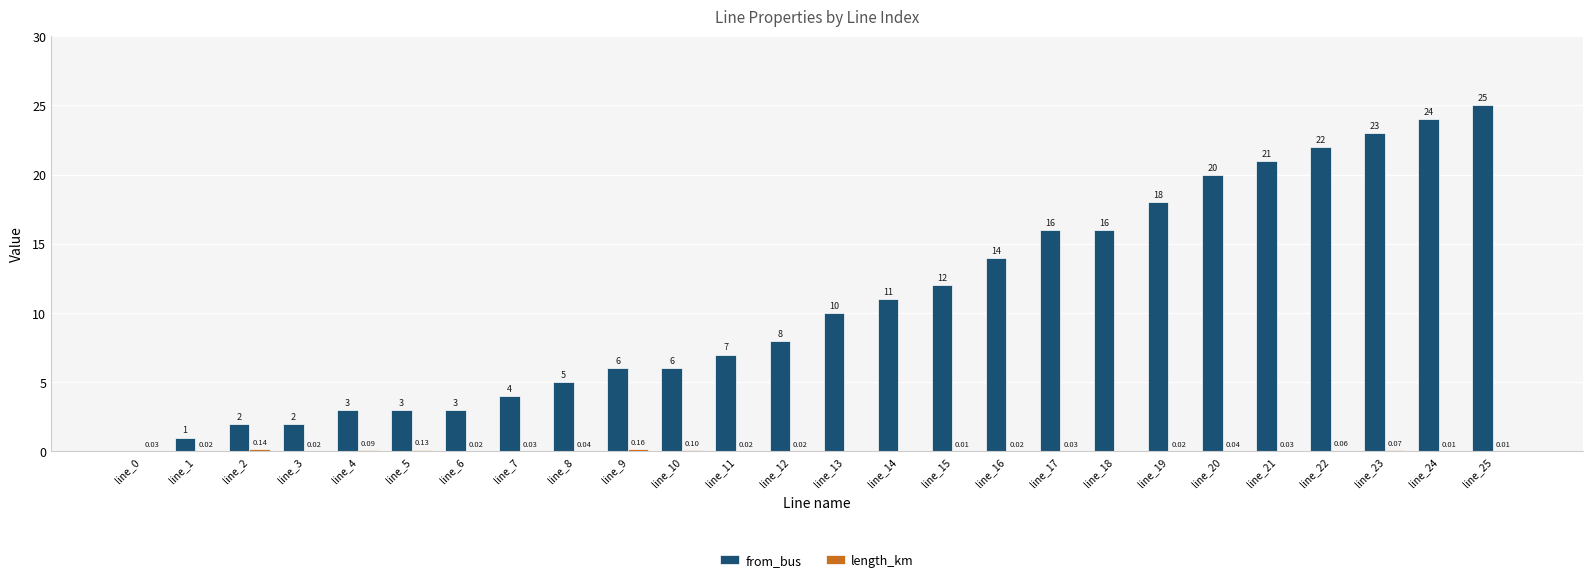

How many data points does each series have?

26